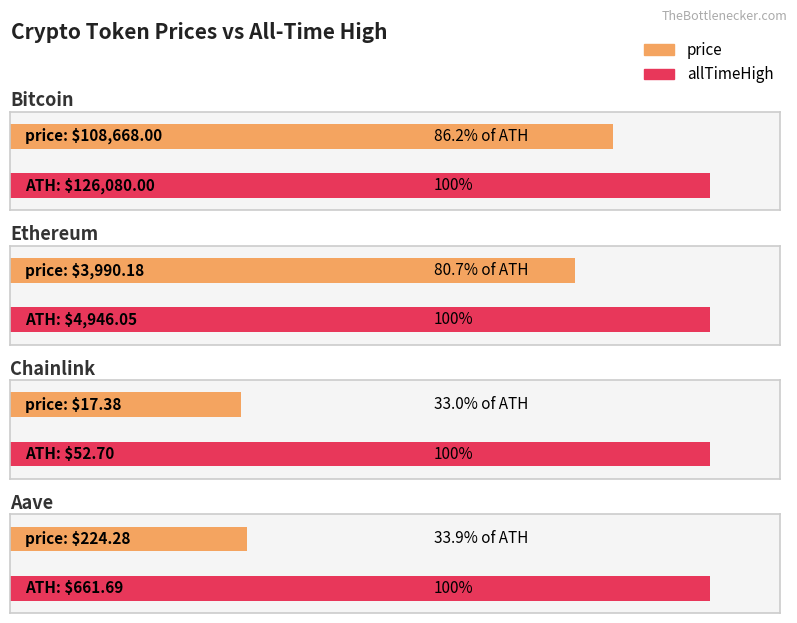

What is the minimum value shown in the chart?

17.4